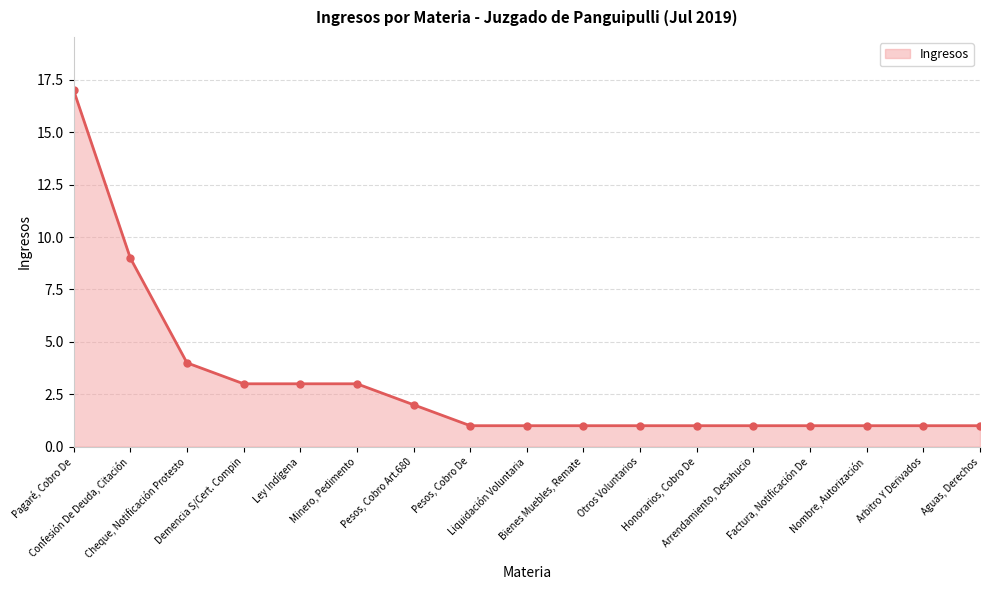

How many categories are shown in the chart?

17